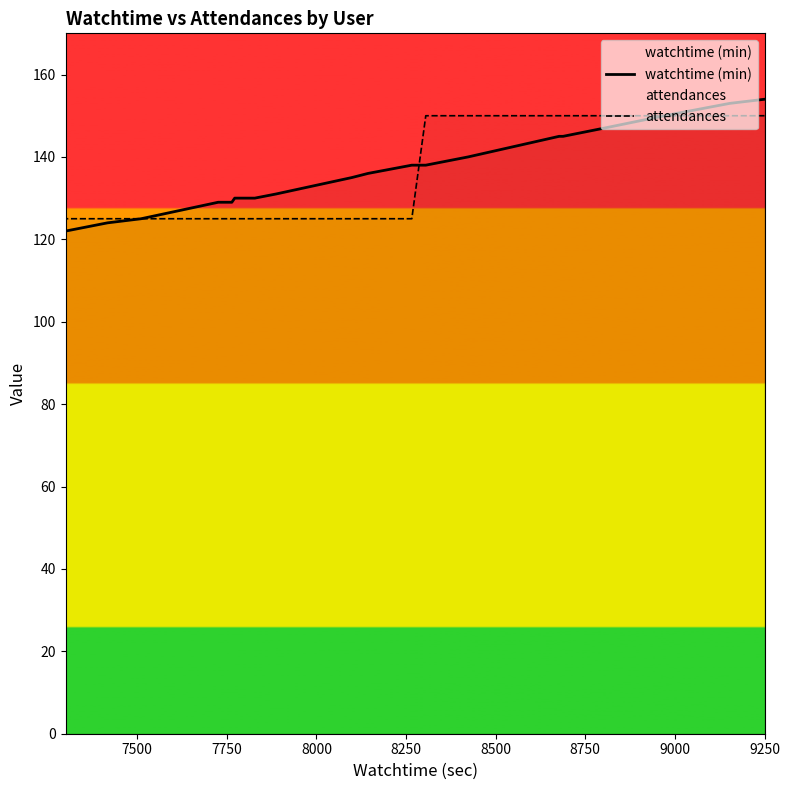

Which series has the largest total across all categories?

watchtime (min)